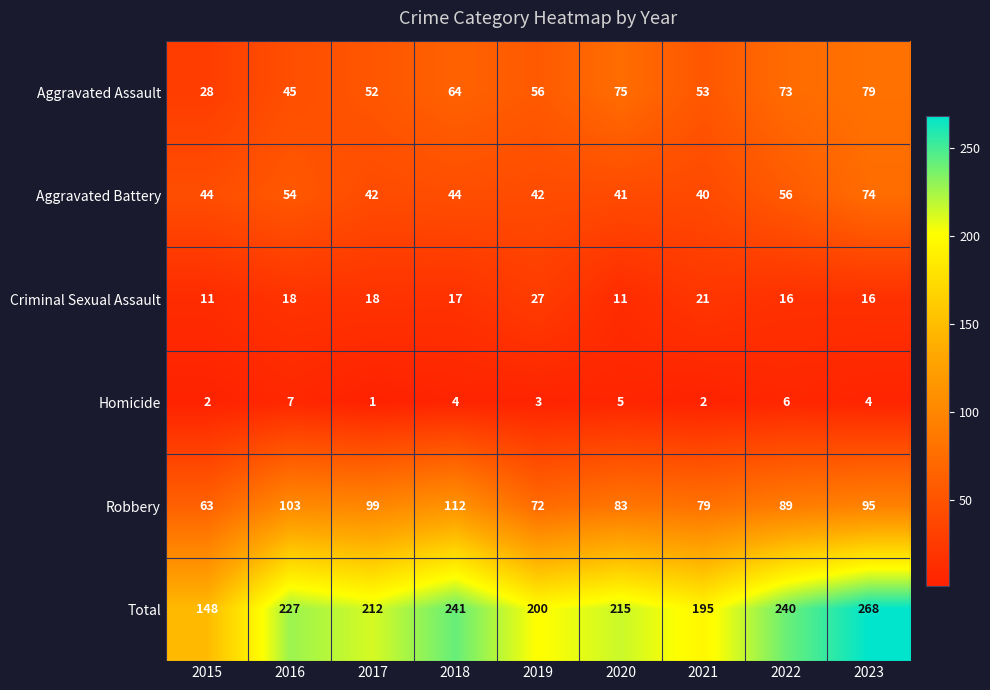

What is the average value of the Homicide series?

4